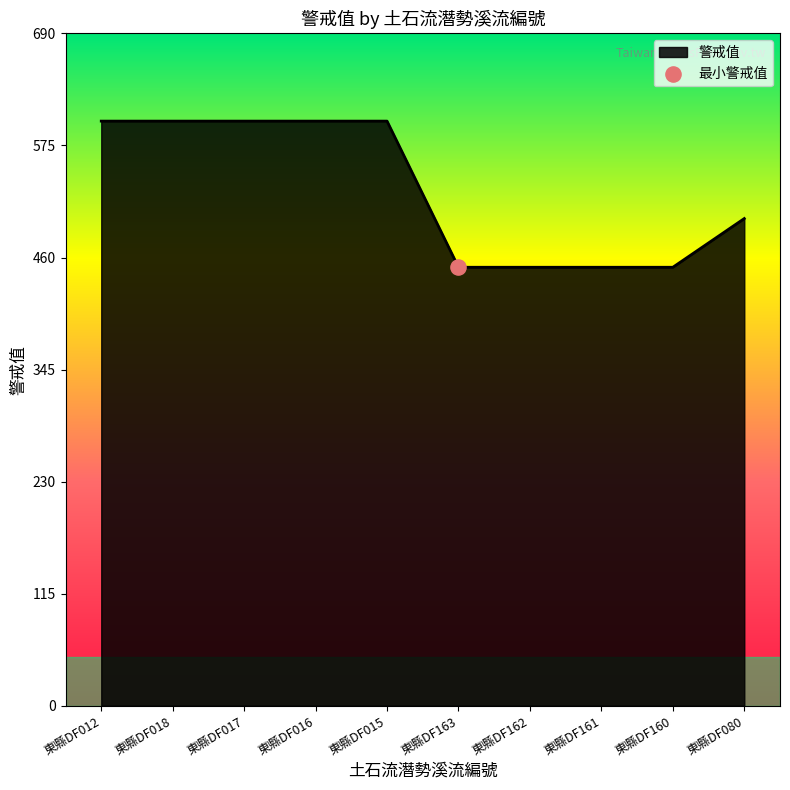

What is the ratio of the value at 東縣DF015 to the value at 東縣DF162?

1.3